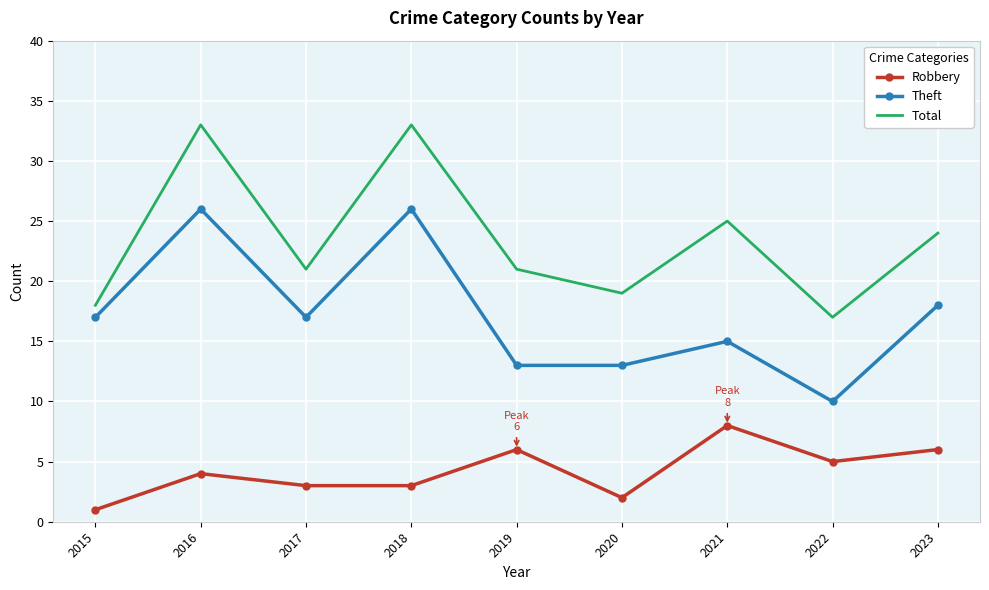

Which series has the largest total across all categories?

Total